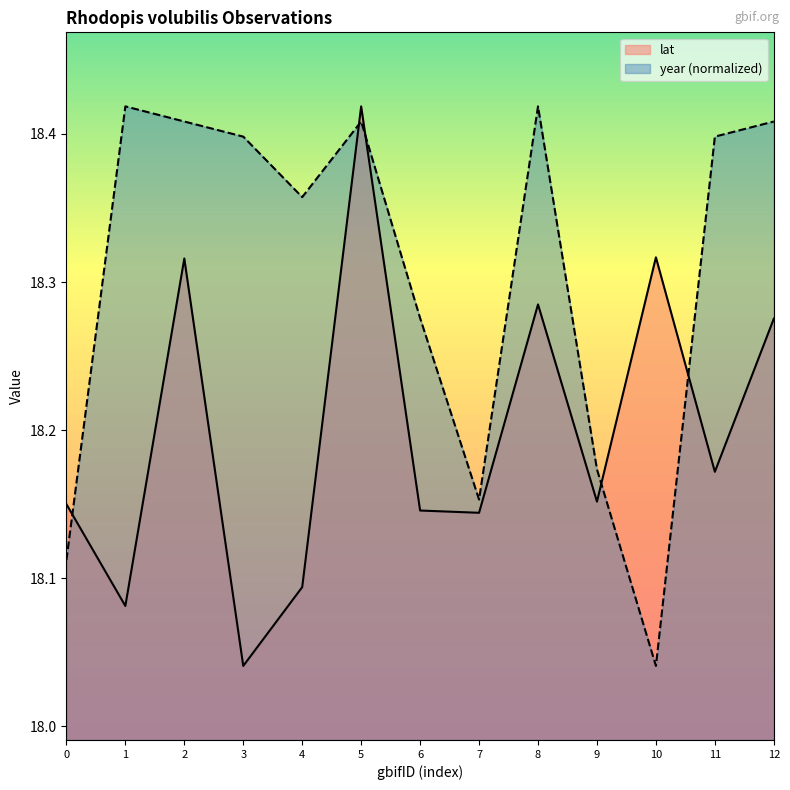

Which series changed the most between 1 and 12?

lat